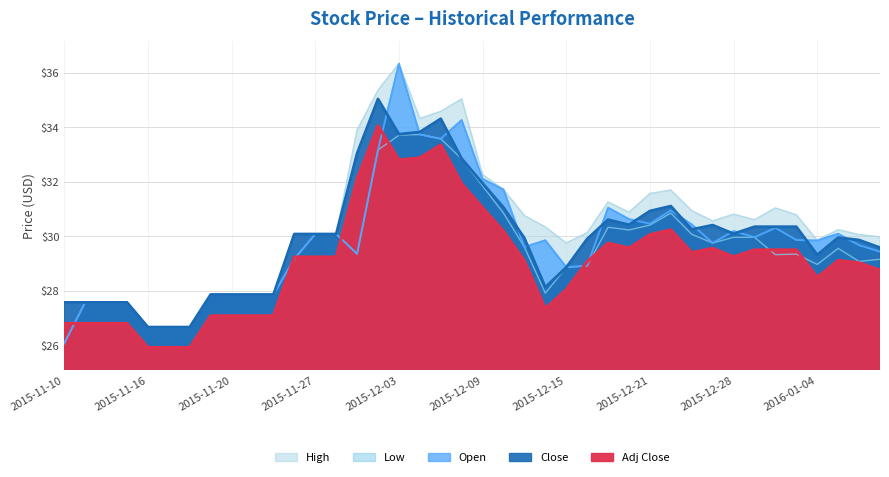

True or false: Open has a value of 16.9 at 2015-12-28.

False